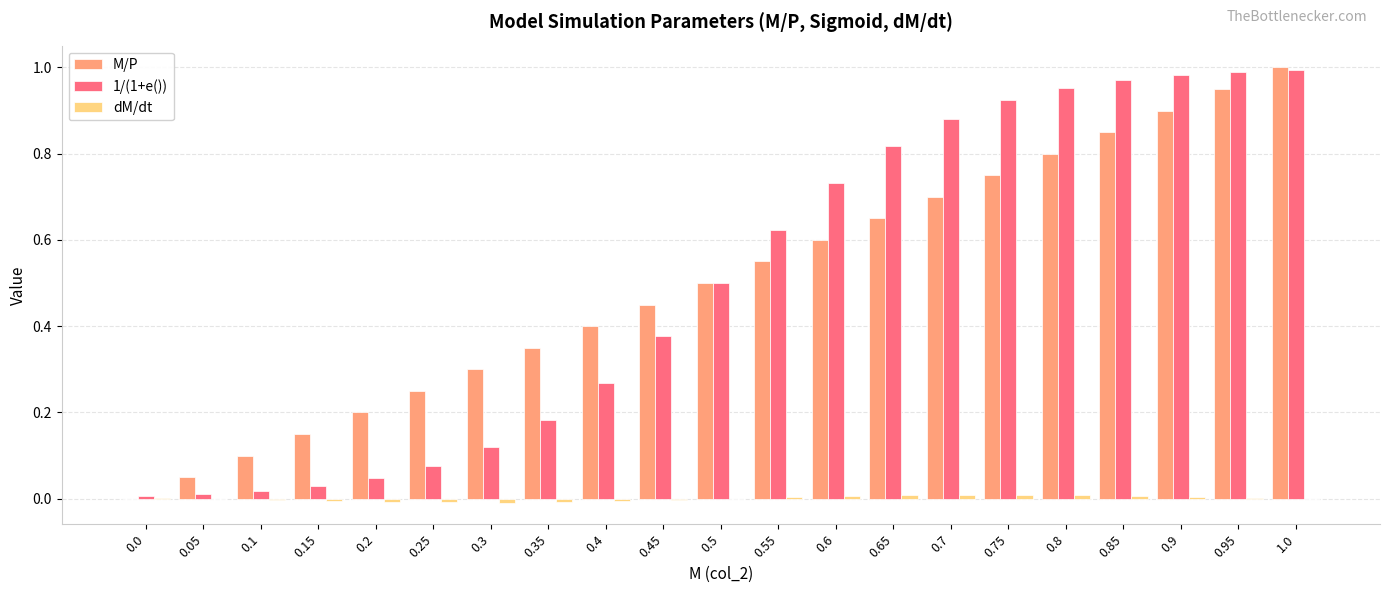

The value of M/P at 0.4 is 0.4. True or false?

True